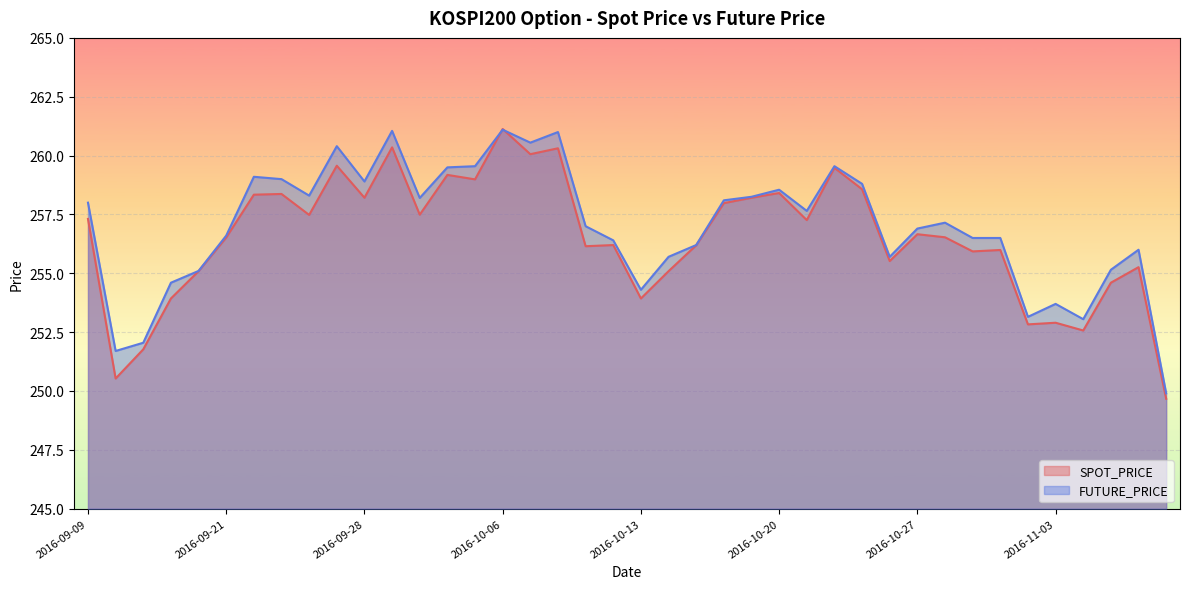

Does the chart display data point markers on the line(s)?

No